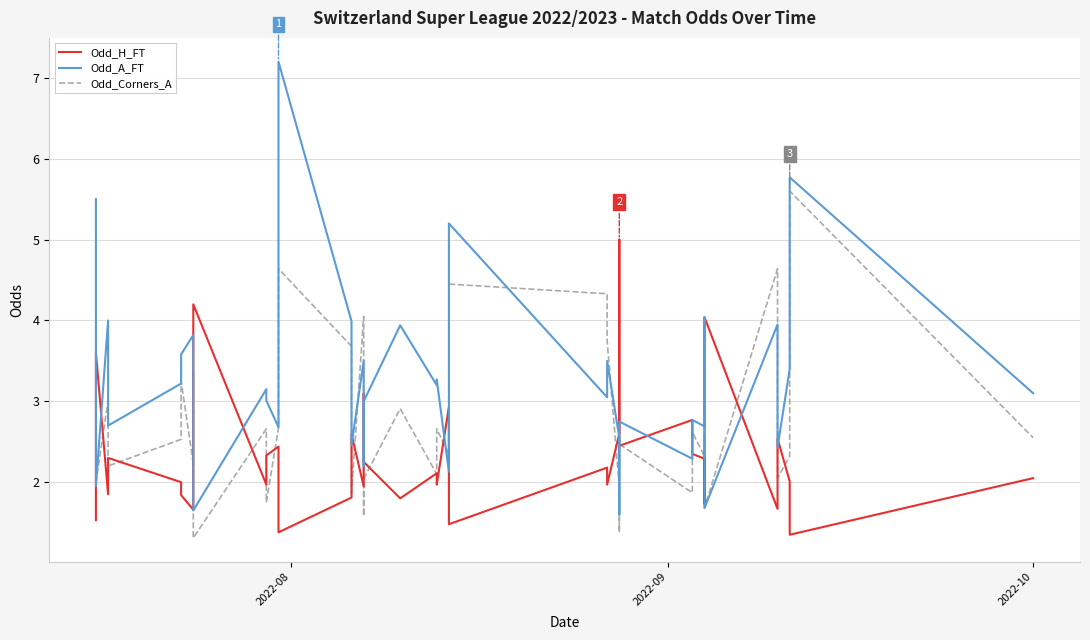

What is the sum of all Odd_Corners_A values?

112.6